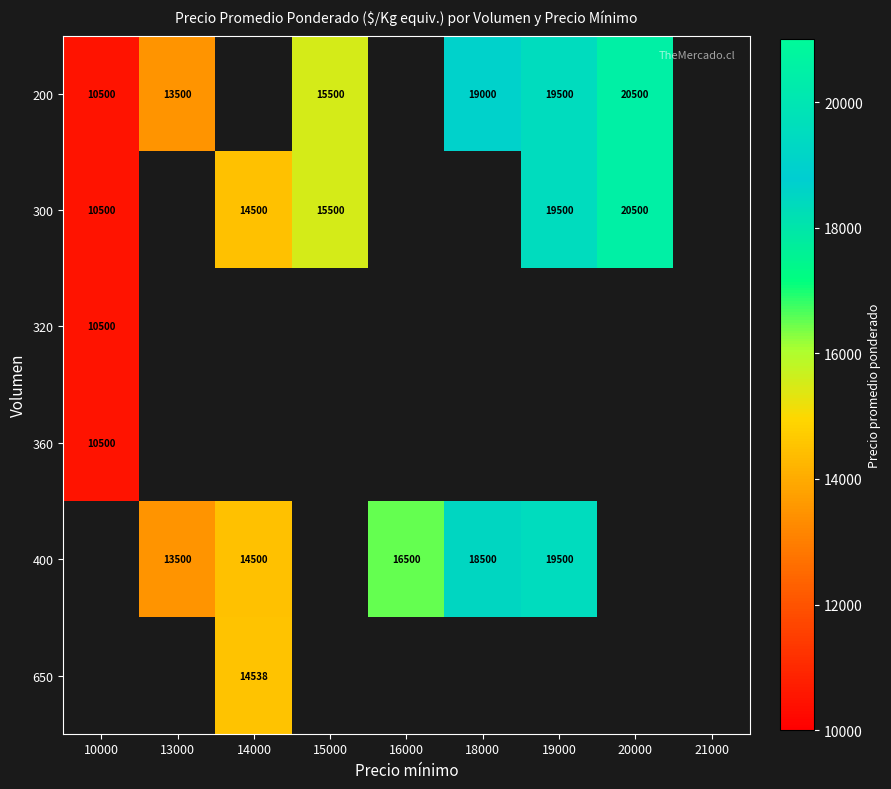

At how many categories does at least one series exceed 17107?

3